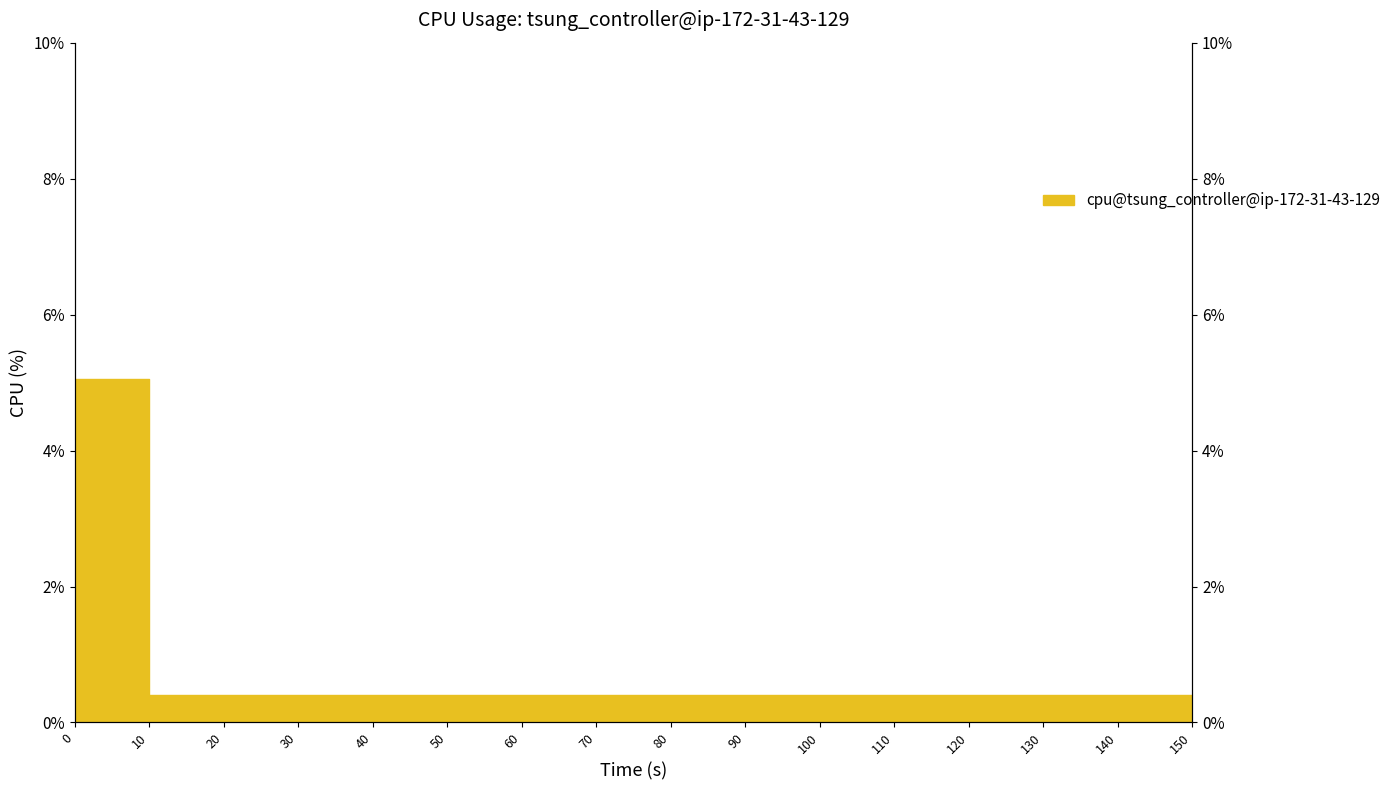

Reading left to right, transcribe all the data shown in this chart.

0=5.1	10=0.4	20=0.4	30=0.4	40=0.4	50=0.4	60=0.4	70=0.4	80=0.4	90=0.4	100=0.4	110=0.4	120=0.4	130=0.4	140=0.4	150=0.4